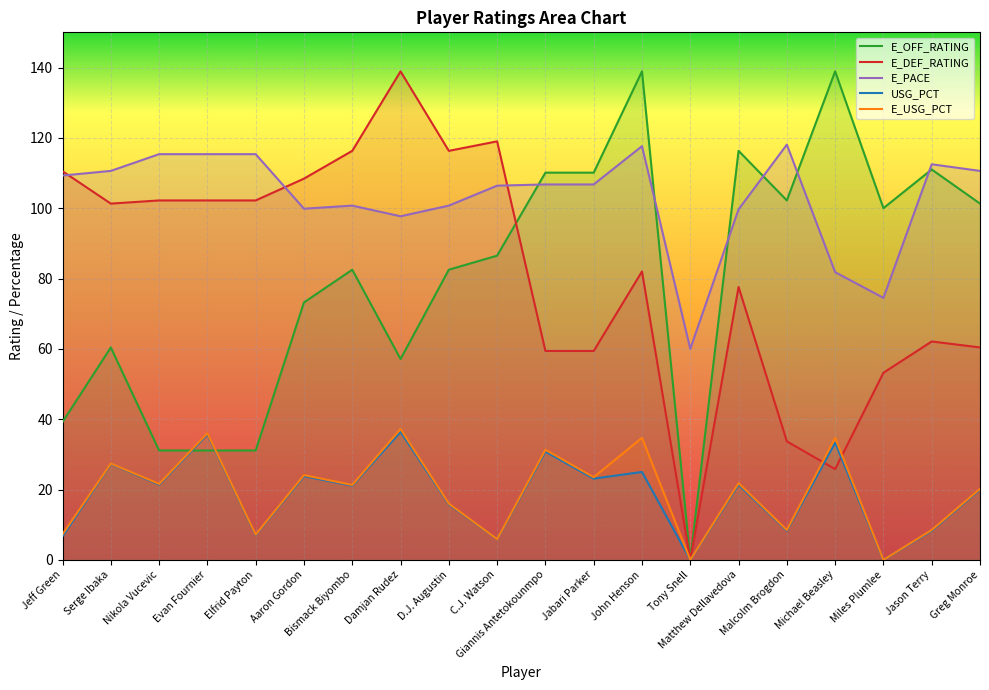

Rank the series at Nikola Vucevic from lowest to highest value.

USG_PCT, E_USG_PCT, E_OFF_RATING, E_DEF_RATING, E_PACE